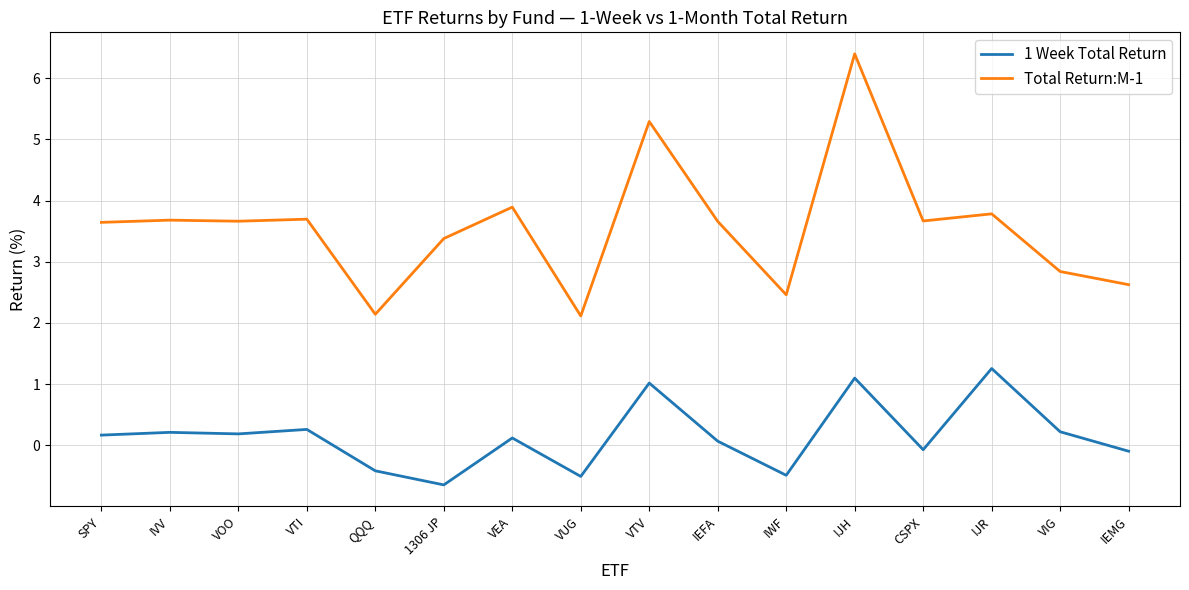

Is it true that Total Return:M-1 equals 4.9 at IEFA?

False